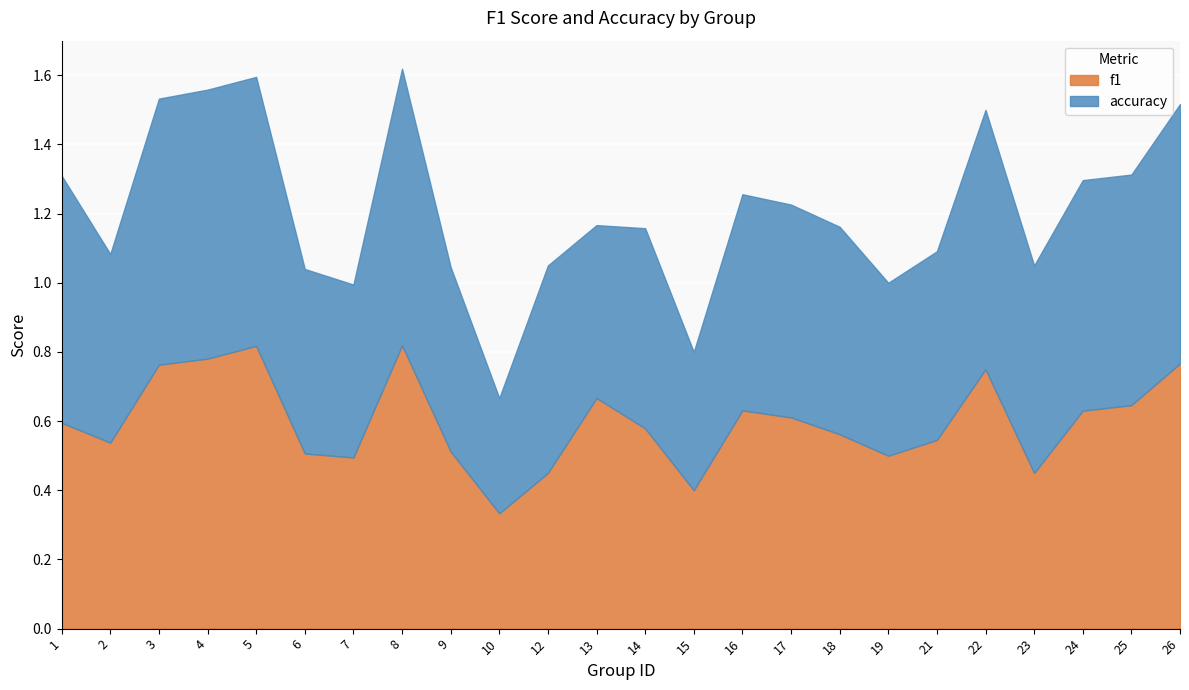

Count the accuracy values in the range 0 to 1.

24